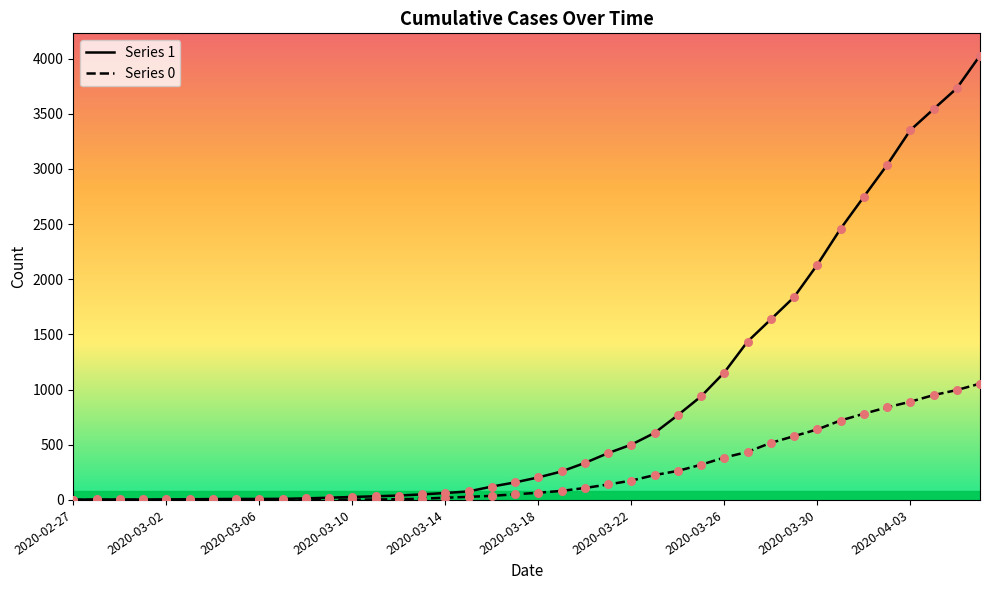

Which series contains the highest Y value?

1